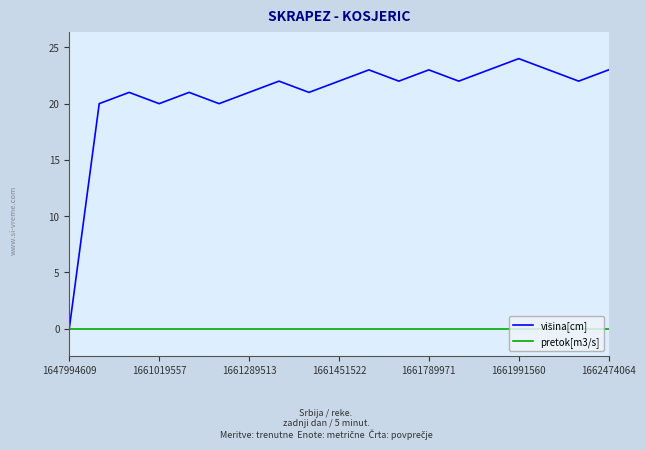

What is the maximum value shown in the chart?

24